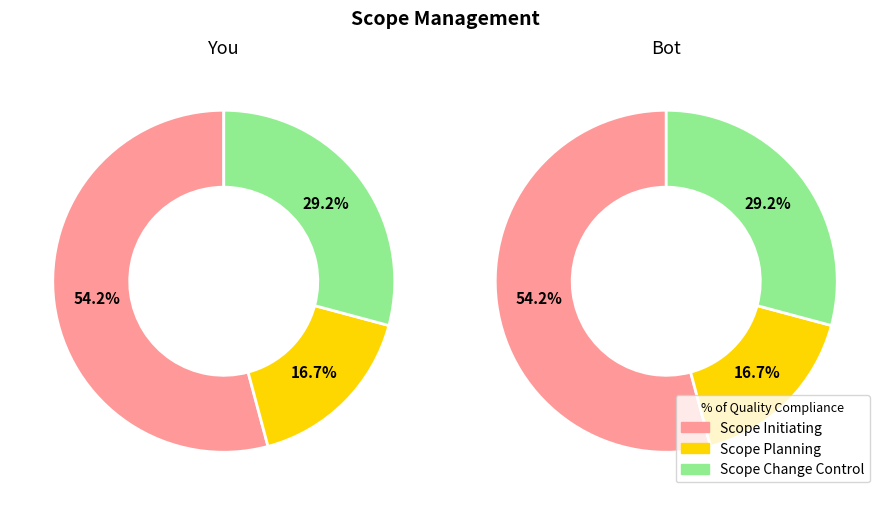

Which category has the smallest portion of the pie?

Scope Planning